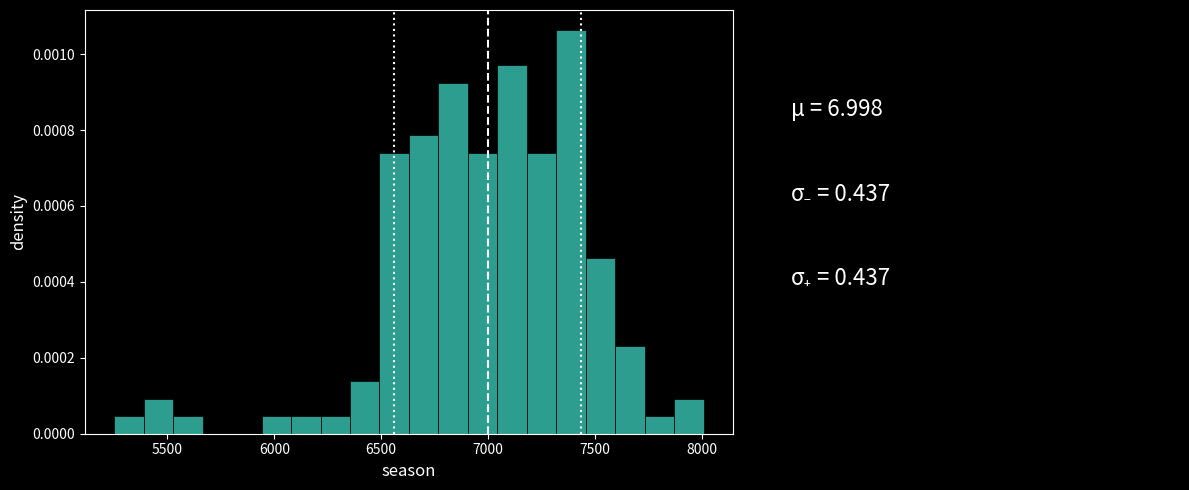

Around what value on the x-axis is the tallest bar? Give the approximate position of its centre, as read against the axis.

7400